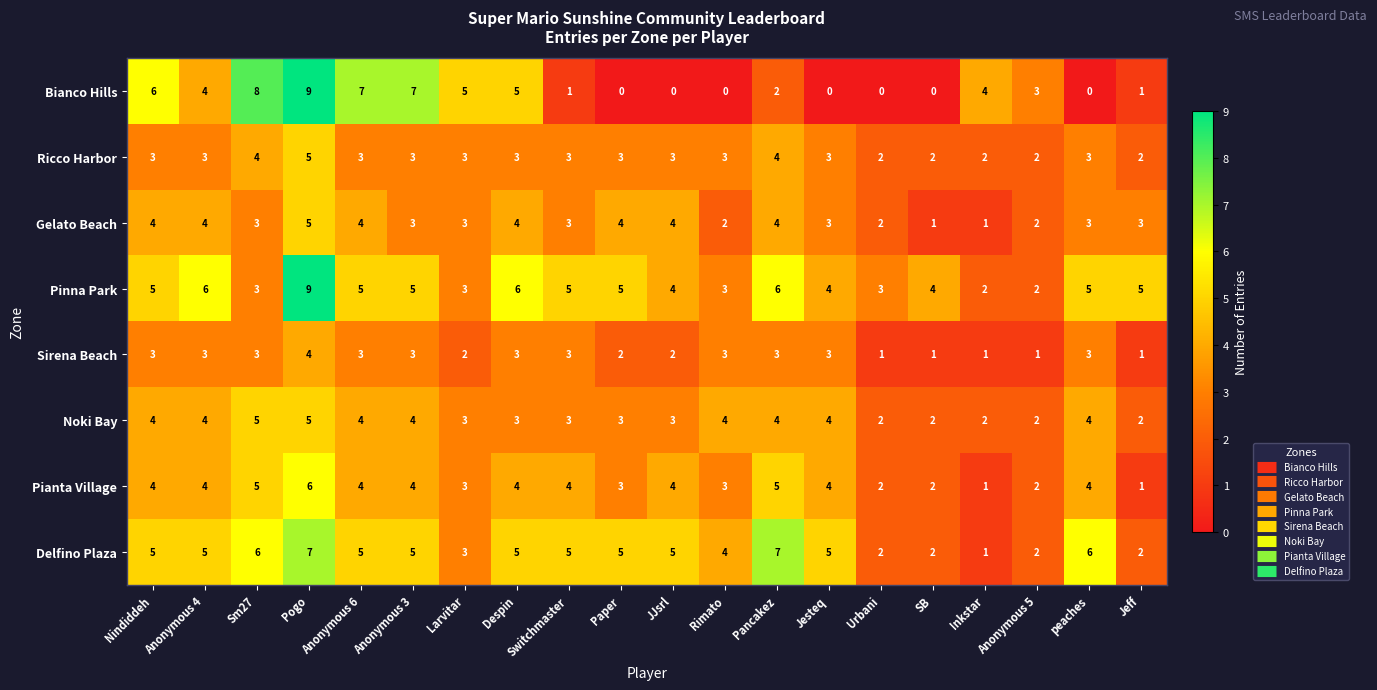

What is the difference between the maximum and minimum values in the Bianco Hills series?

9